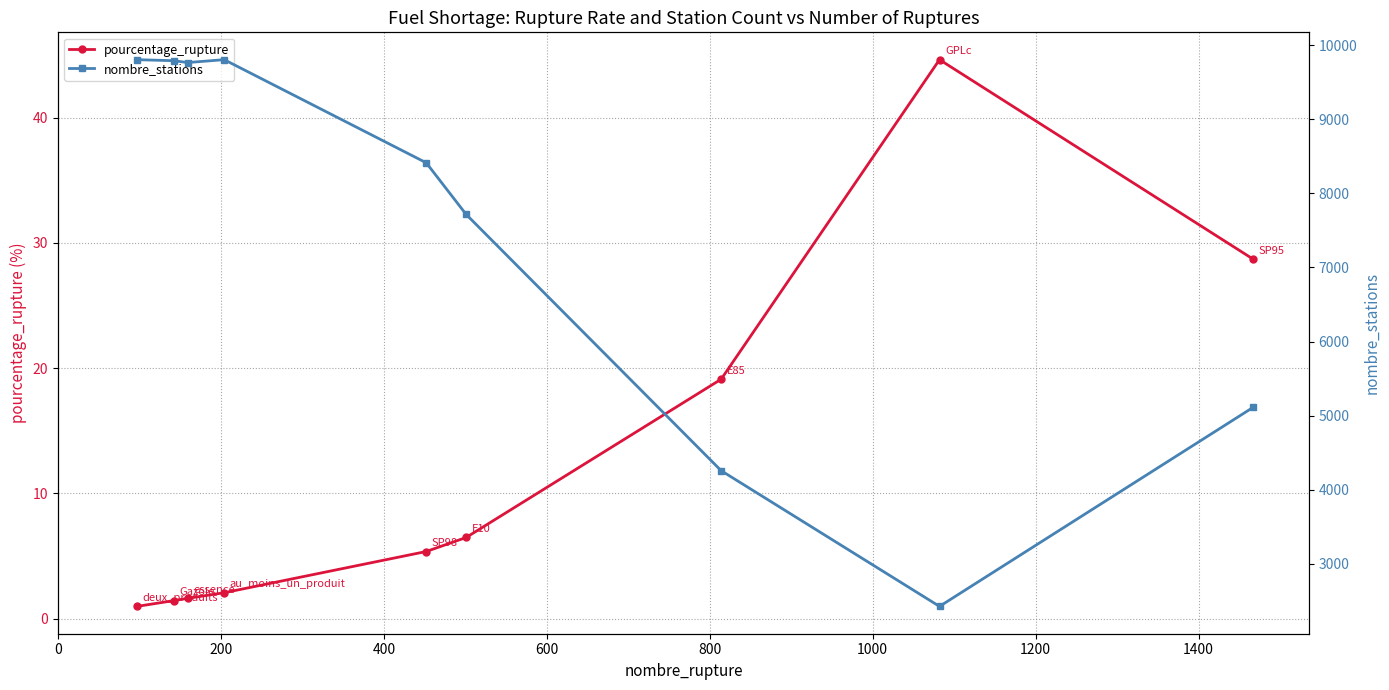

What is the value of the pourcentage_rupture point at the 5th from the left?

5.4